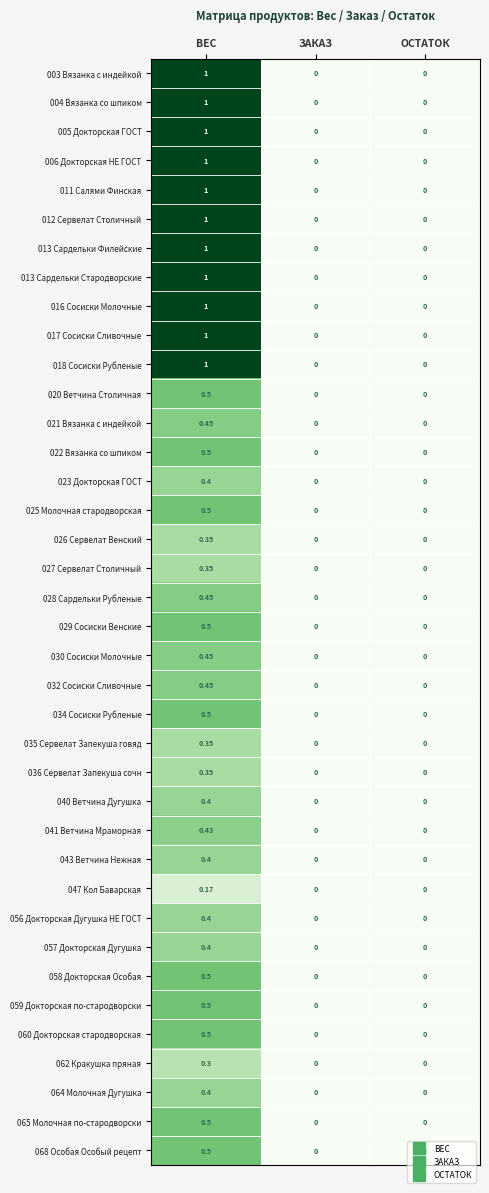

At which category does the chart reach its peak across all series?

ВЕС